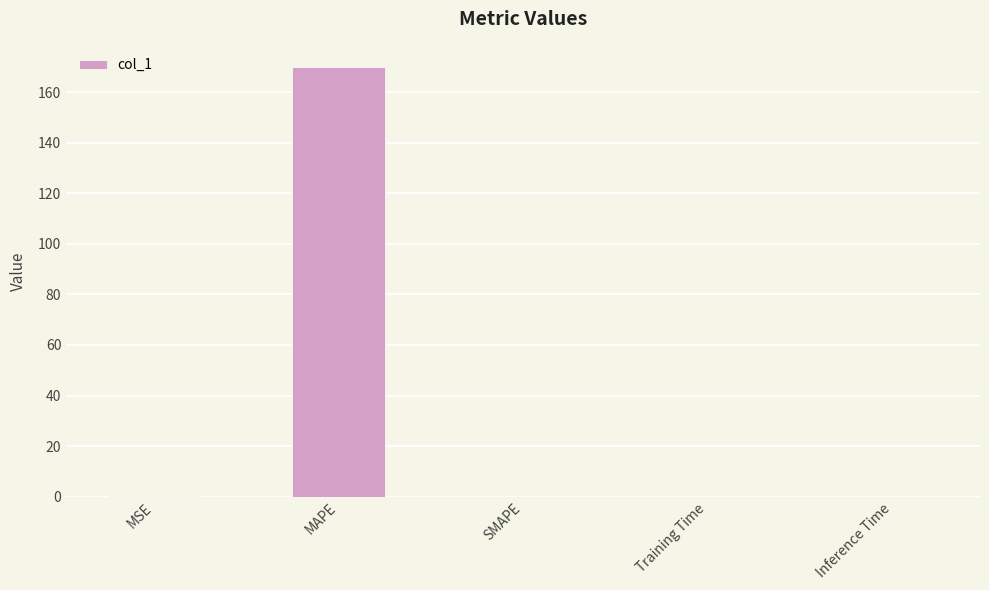

The value at MAPE is 169.9. True or false?

True